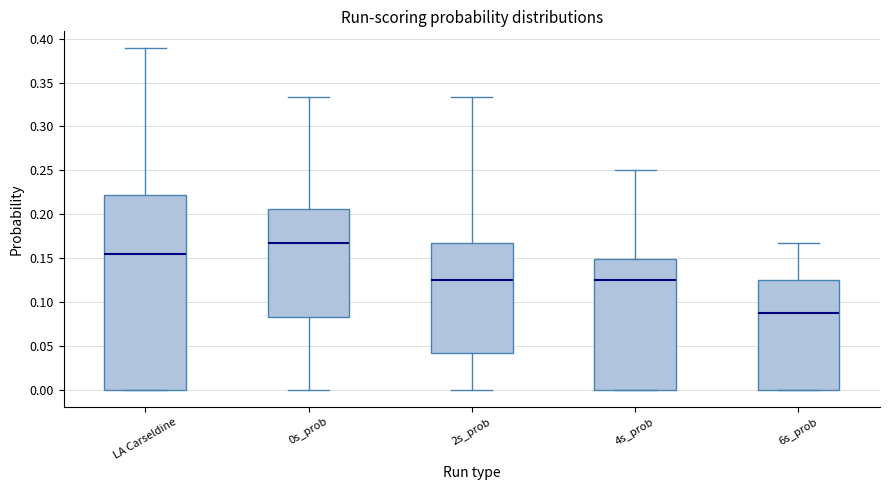

Which box has the highest median line?

0s_prob